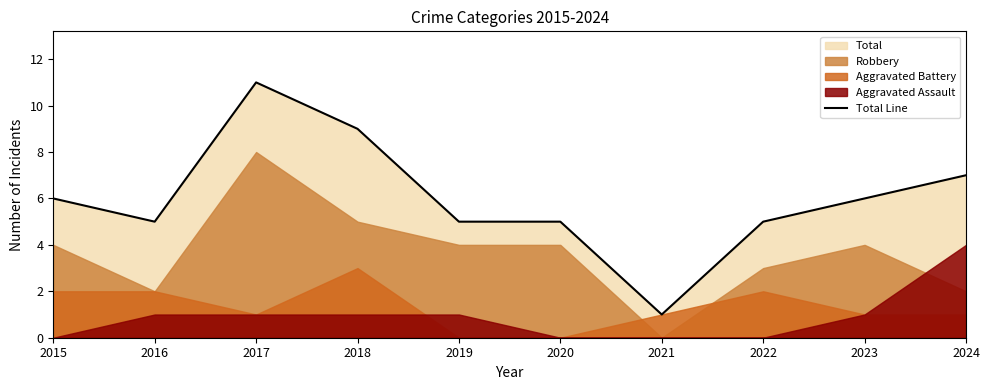

Rank the categories by value from highest to lowest.

2017, 2018, 2024, 2015, 2023, 2016, 2019, 2020, 2022, 2021